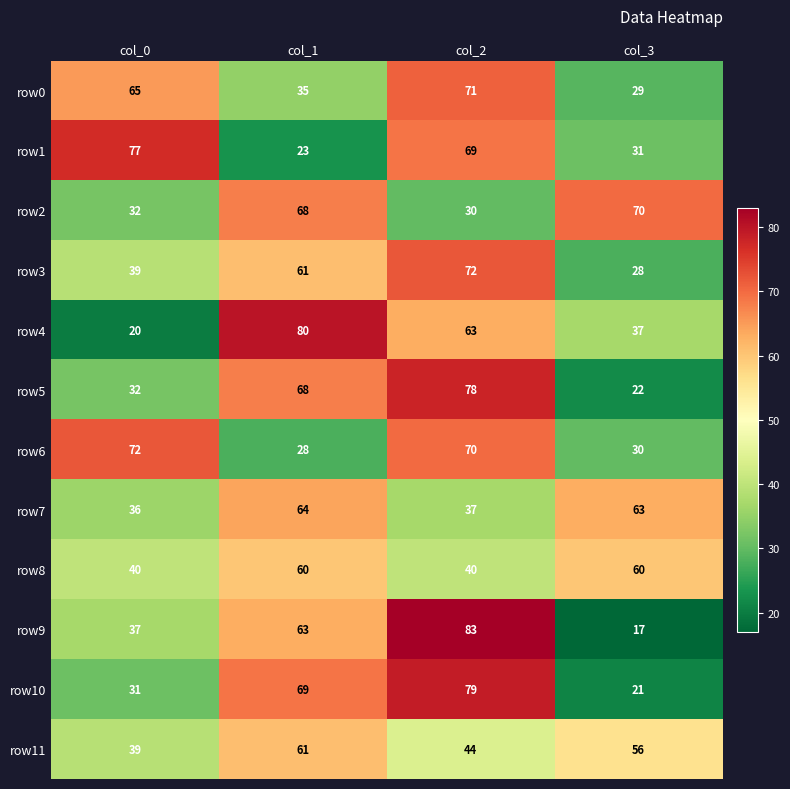

How many values in the row1 series are below 69?

2